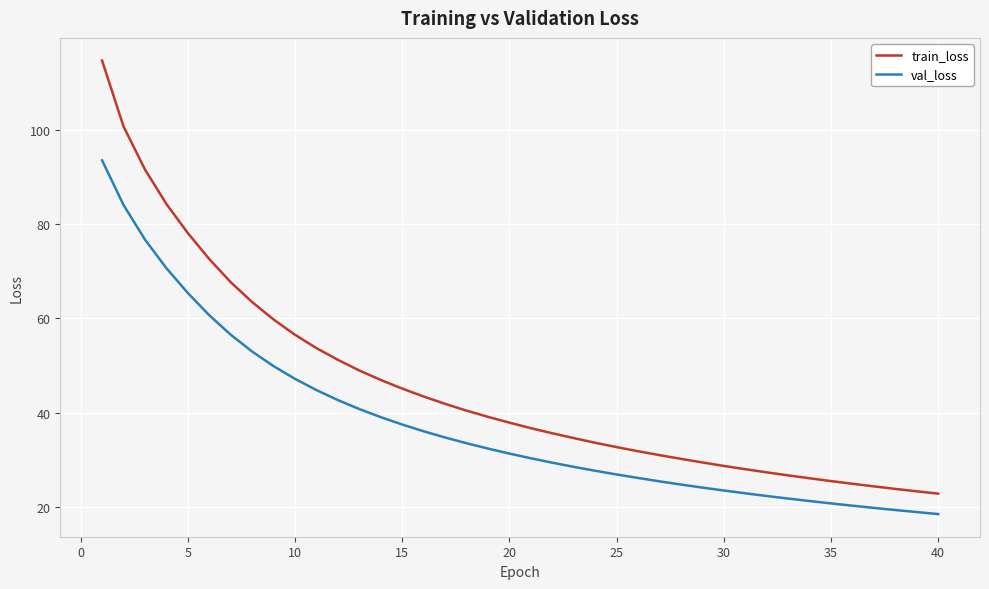

Which series has the widest spread of values?

train_loss